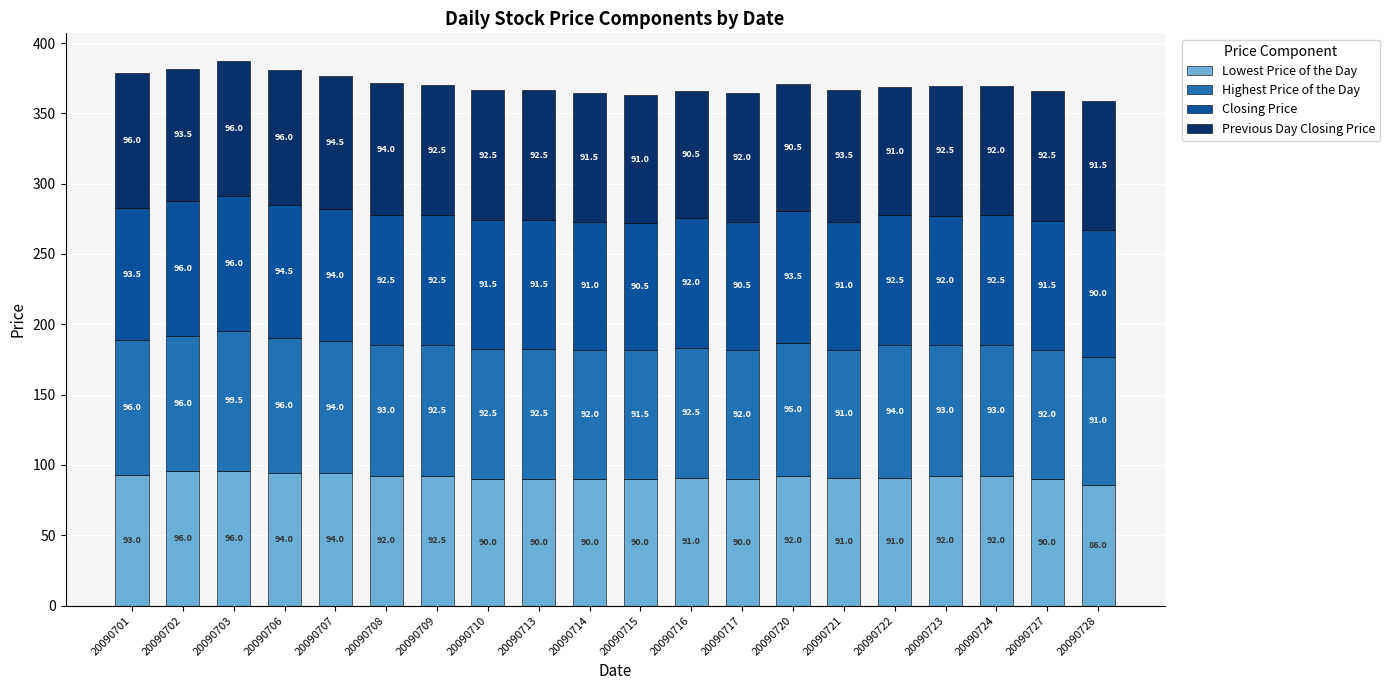

What are all the series names shown in the legend?

Lowest Price of the Day, Highest Price of the Day, Closing Price, Previous Day Closing Price